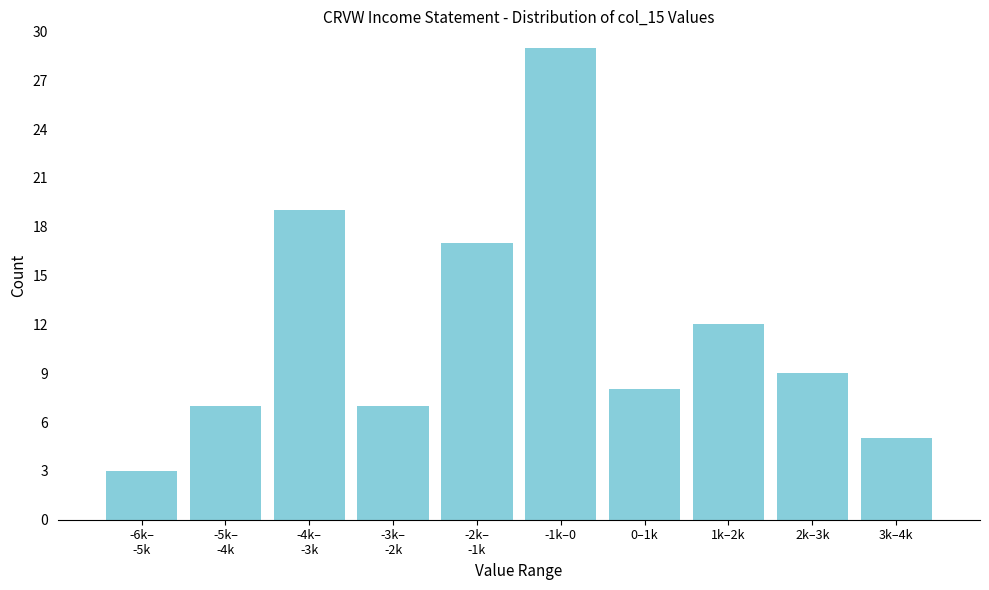

Reading right to left, transcribe all the data shown in this chart.

5	9	12	8	29	17	7	19	7	3